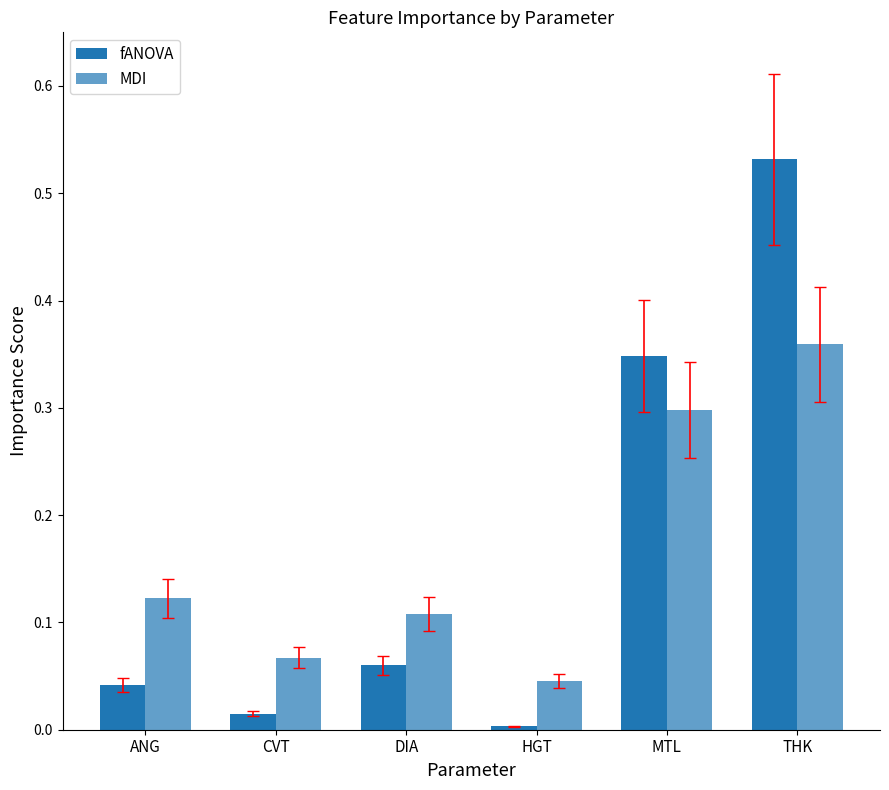

How many bars are there in each group?

2